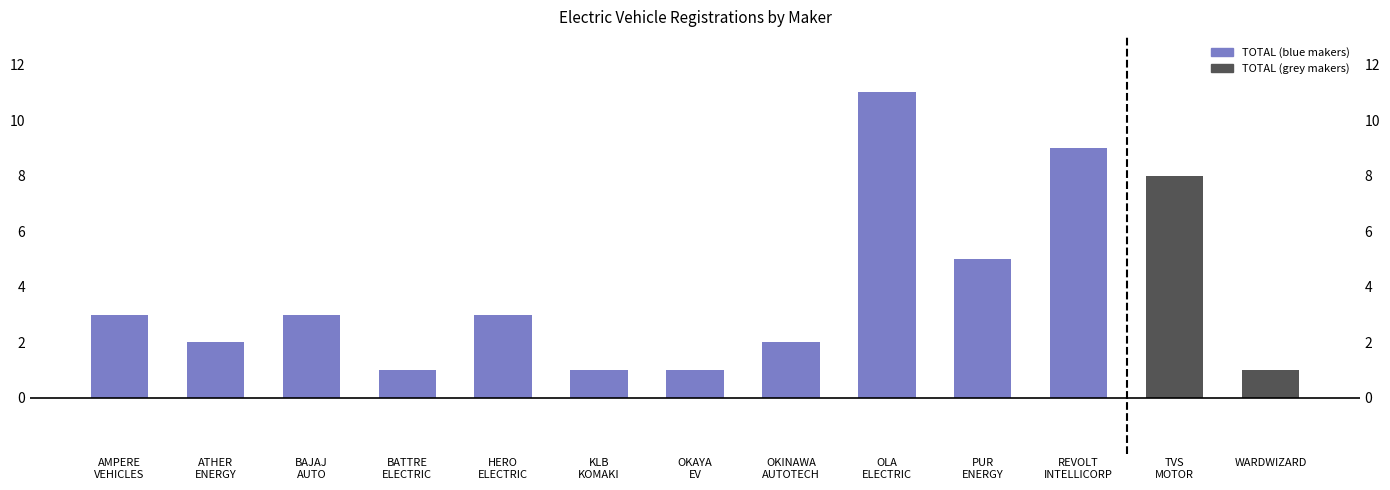

Which category has the highest value across all series?

OLA
ELECTRIC